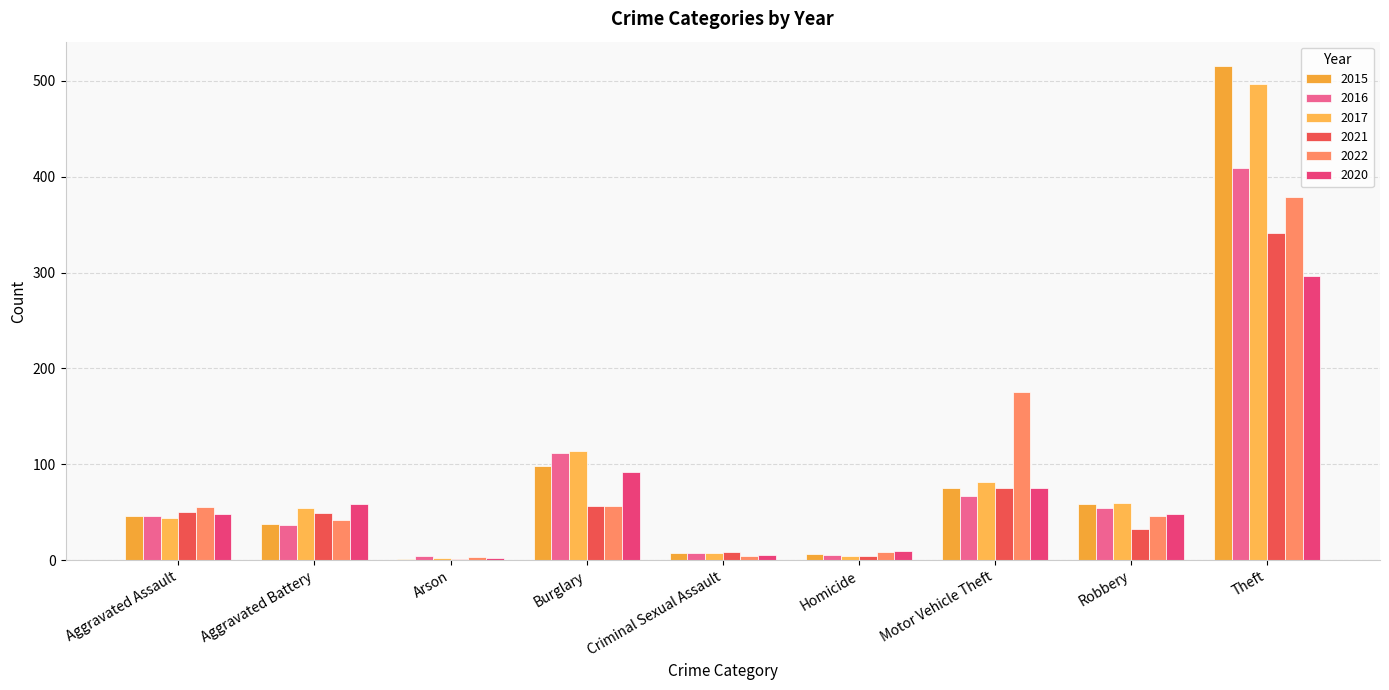

What is the total value across all series at Motor Vehicle Theft?

549